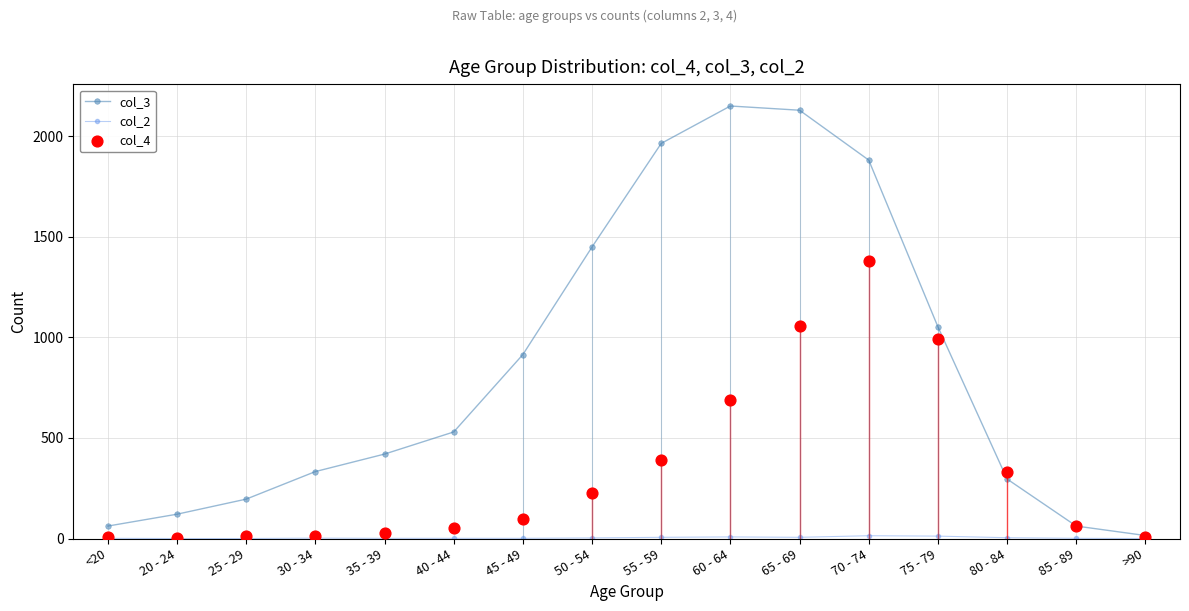

Which series has the widest spread of Y values?

col_3